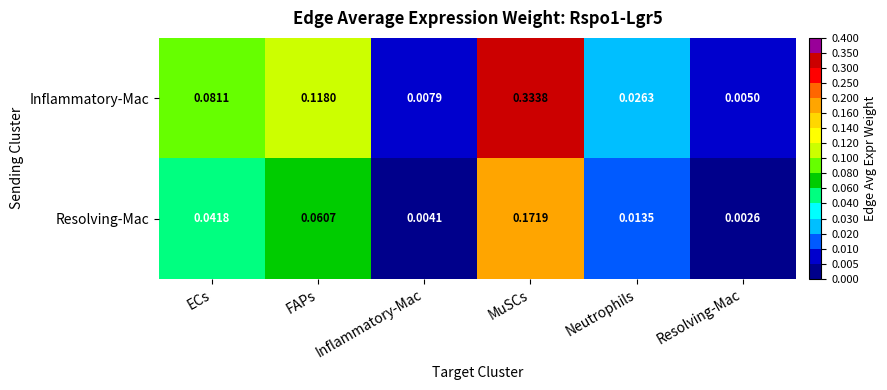

List the series in order of their peak value, highest first.

Inflammatory-Mac, Resolving-Mac